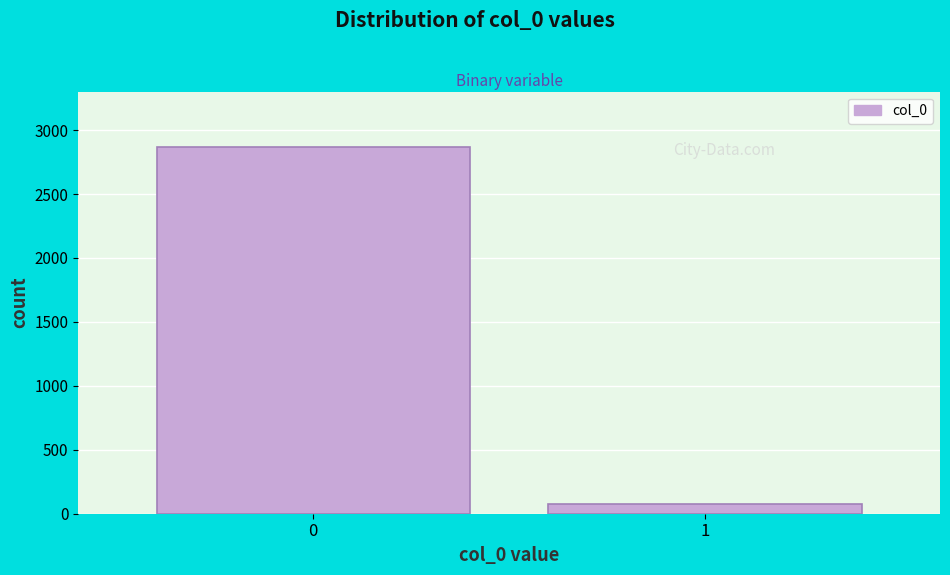

Reading left to right, what are all the values shown in this chart?

2871	74